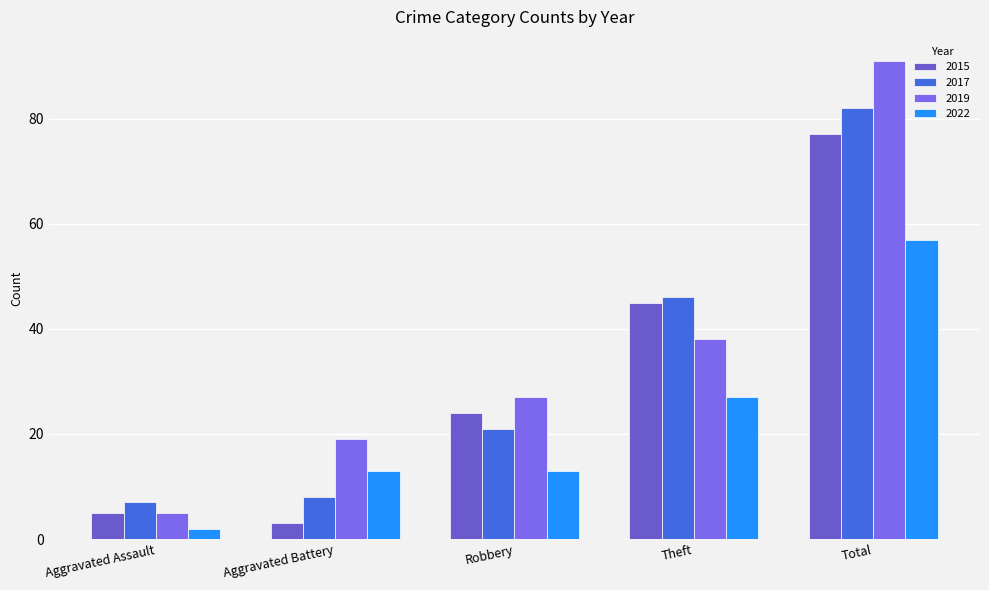

The 2022 series shows 13 at Aggravated Battery. True or false?

True